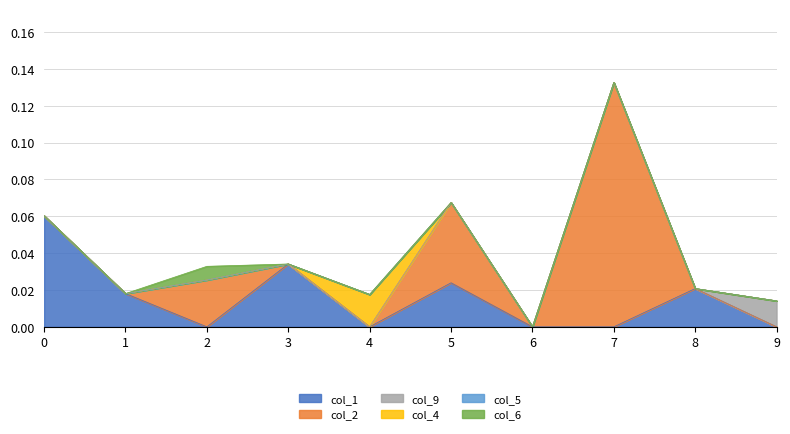

True or false: col_5 and col_1 cross at least once.

False